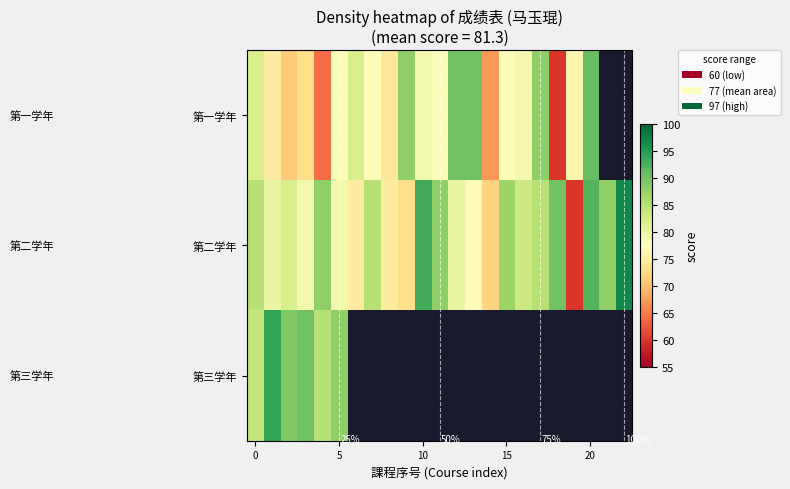

What is the difference between the maximum and minimum values in the 第二学年 series?

37.0